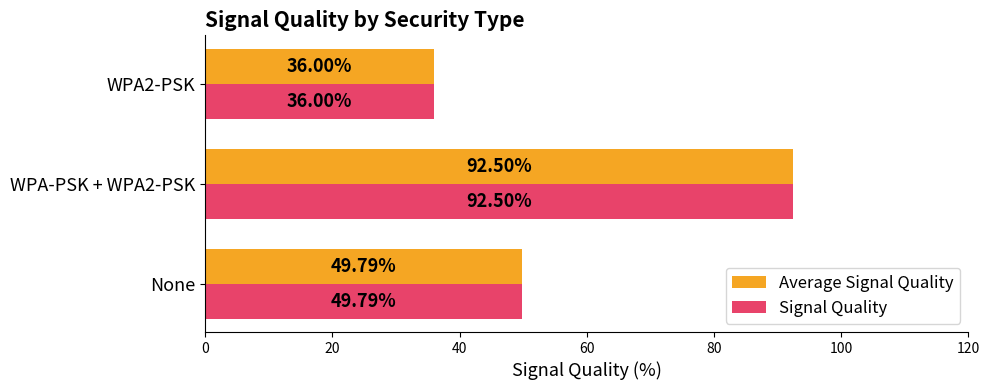

Rank the categories by Average Signal Quality value from lowest to highest.

WPA2-PSK, None, WPA-PSK + WPA2-PSK